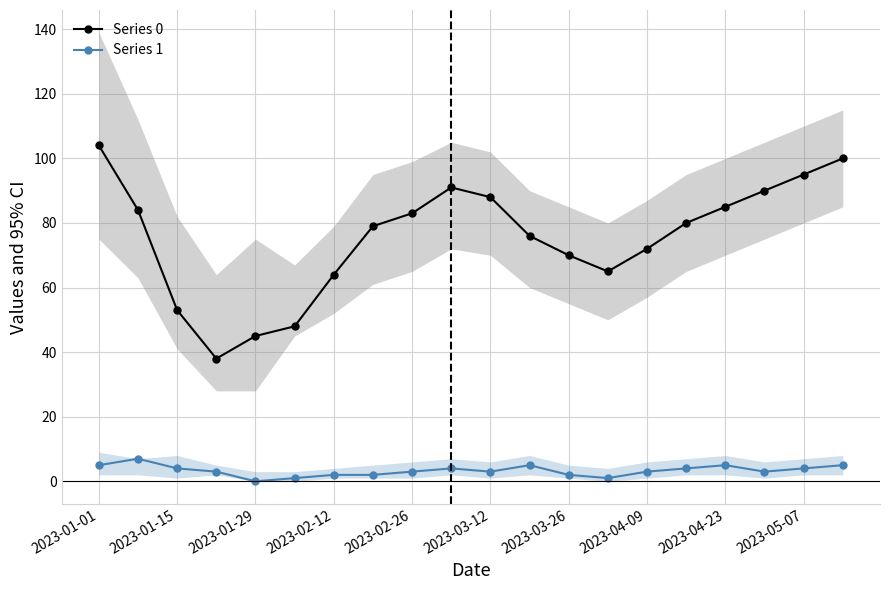

In Series 1, how many points are lower than both neighbors (excluding endpoints)?

4